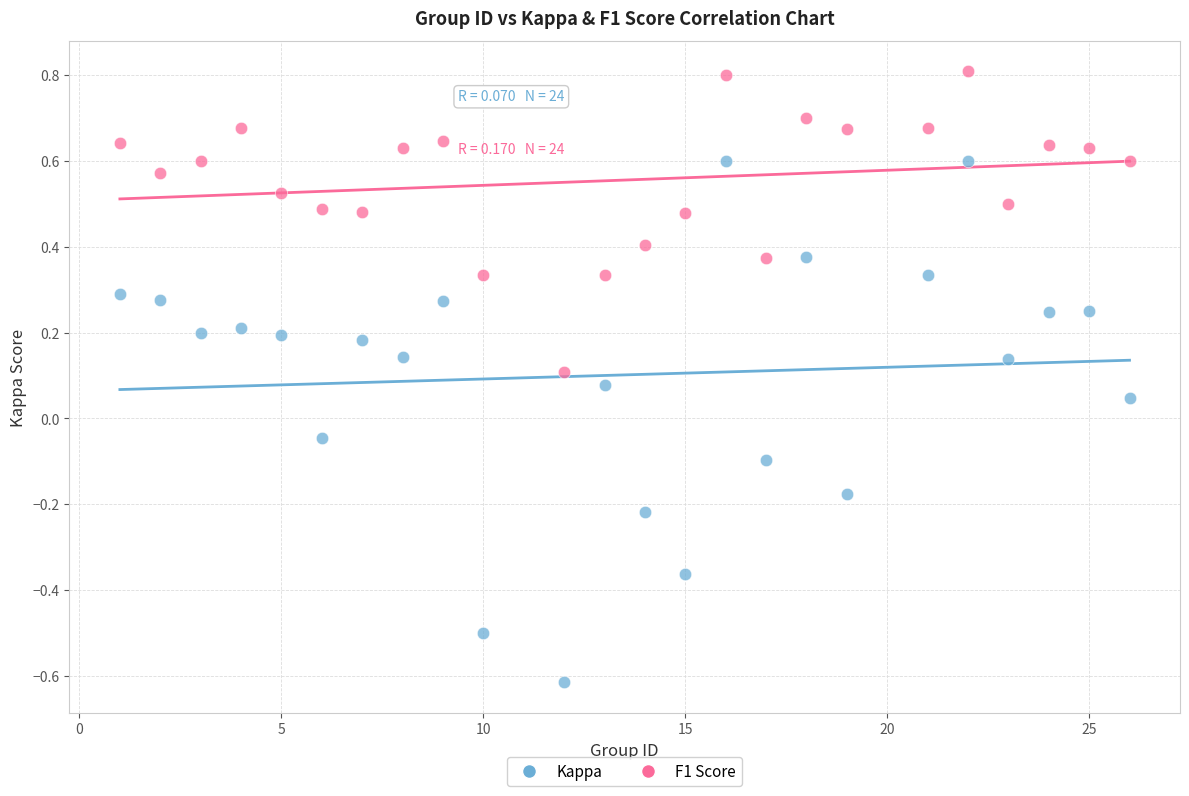

What are all the series names shown in the legend?

Kappa, F1 Score